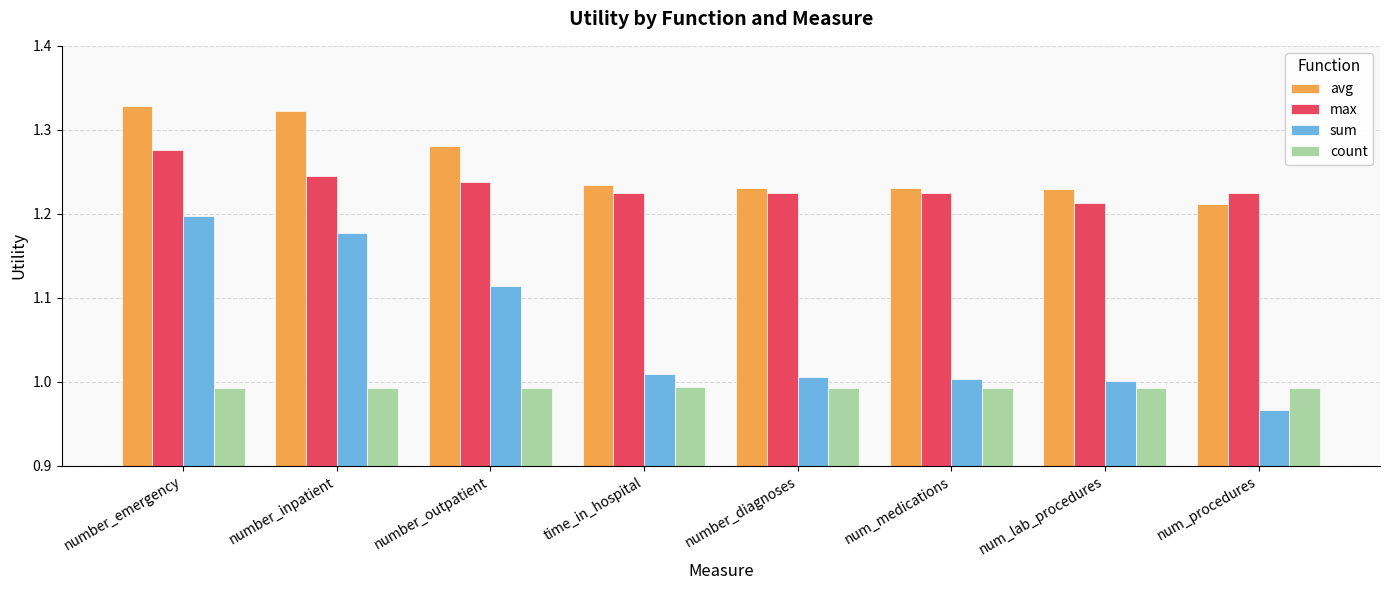

At which label is max closest to 1?

num_lab_procedures